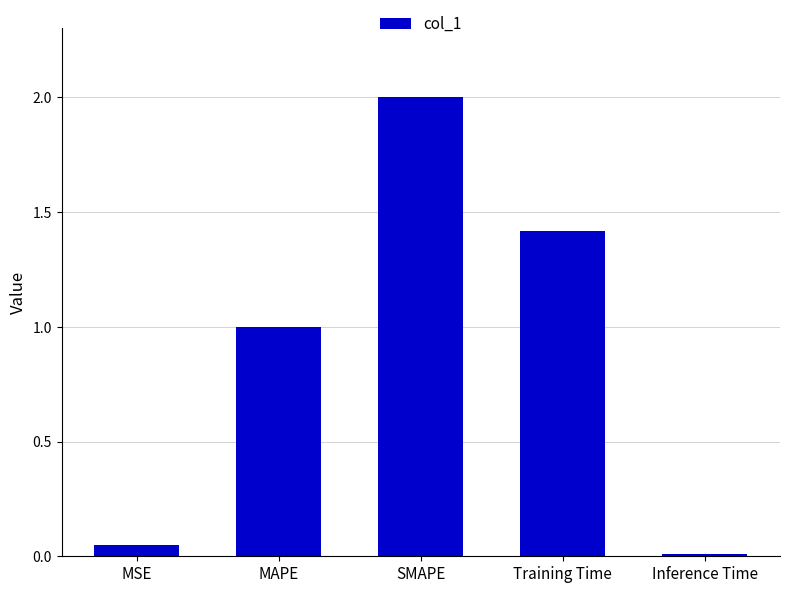

Is it true that the value at SMAPE is 3.5?

False